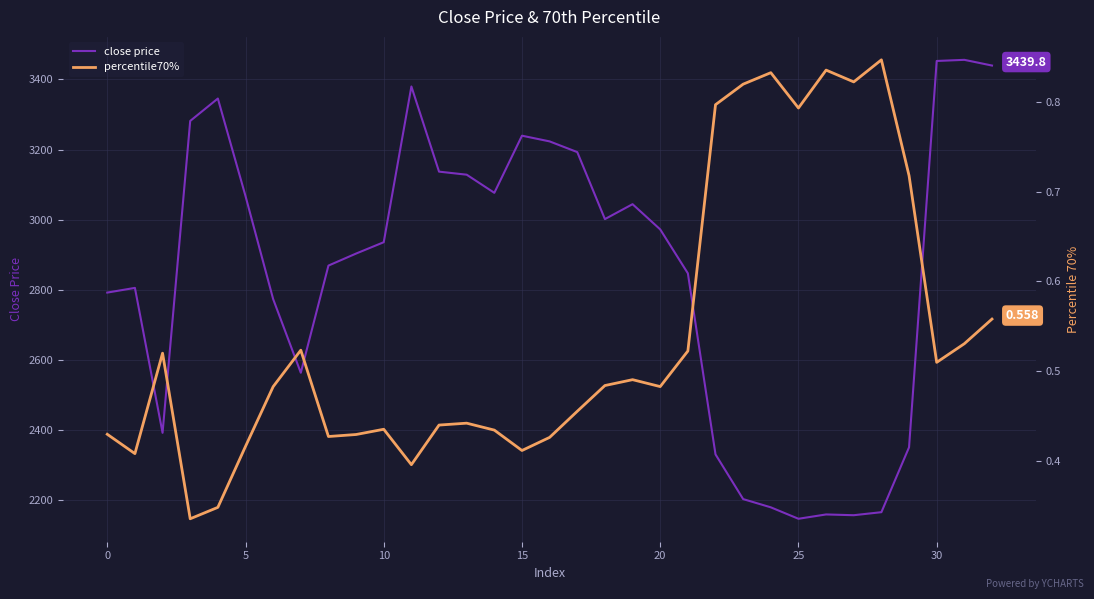

What is the minimum value for close price?

2146.3